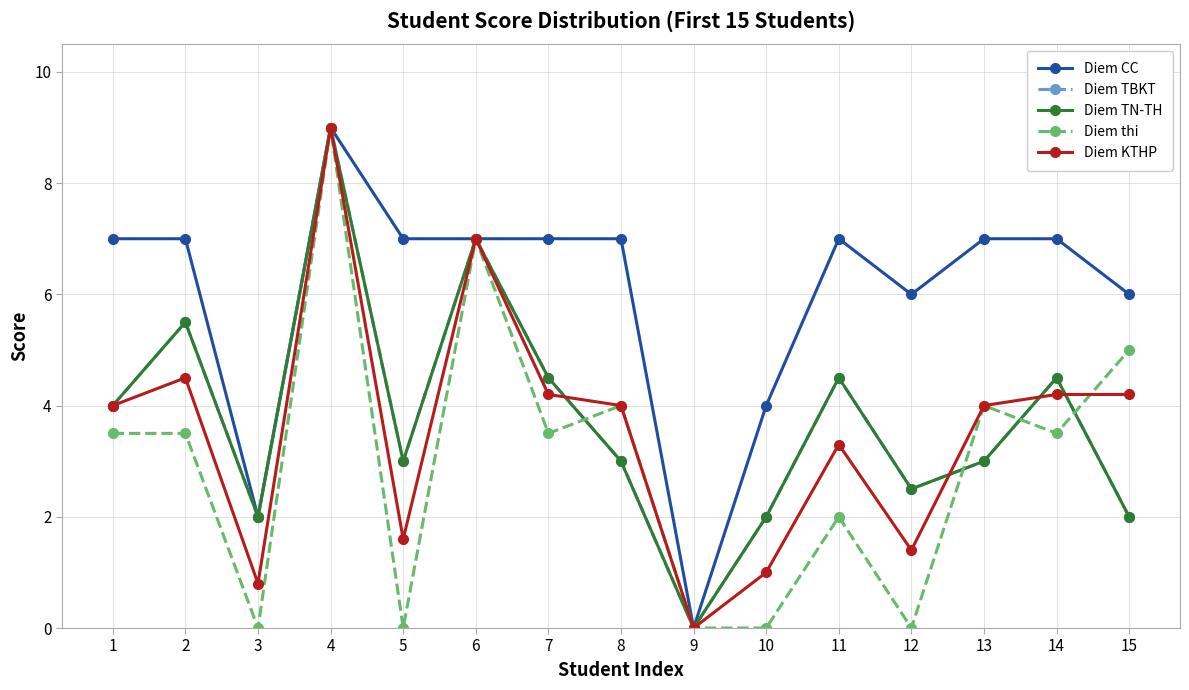

Does the chart have visible grid lines?

Yes